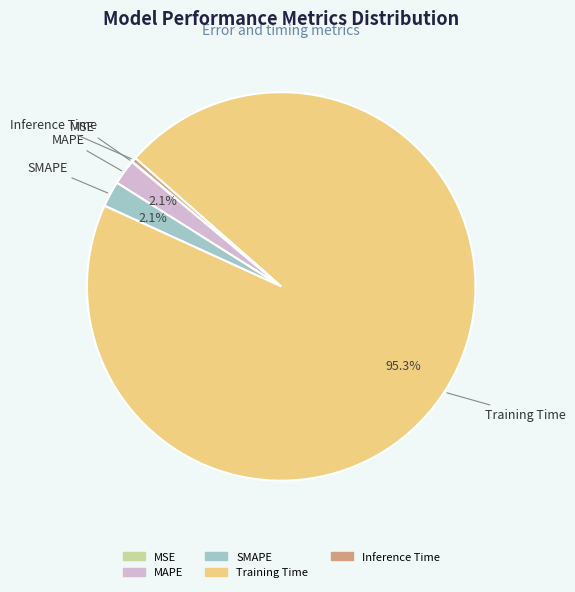

To the nearest percent, what percentage of the pie is MAPE?

2%